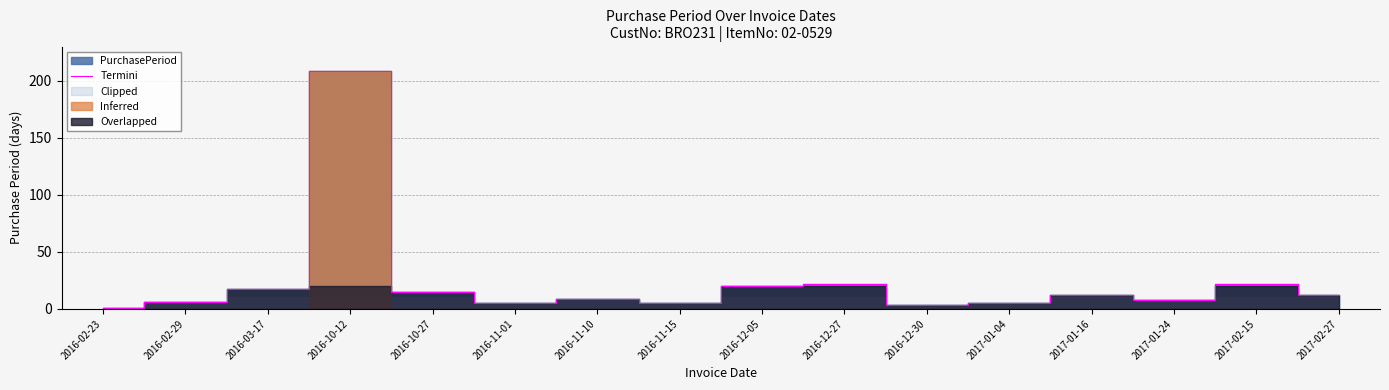

What is the difference between the values at 2016-02-23 and 2017-02-27?

11